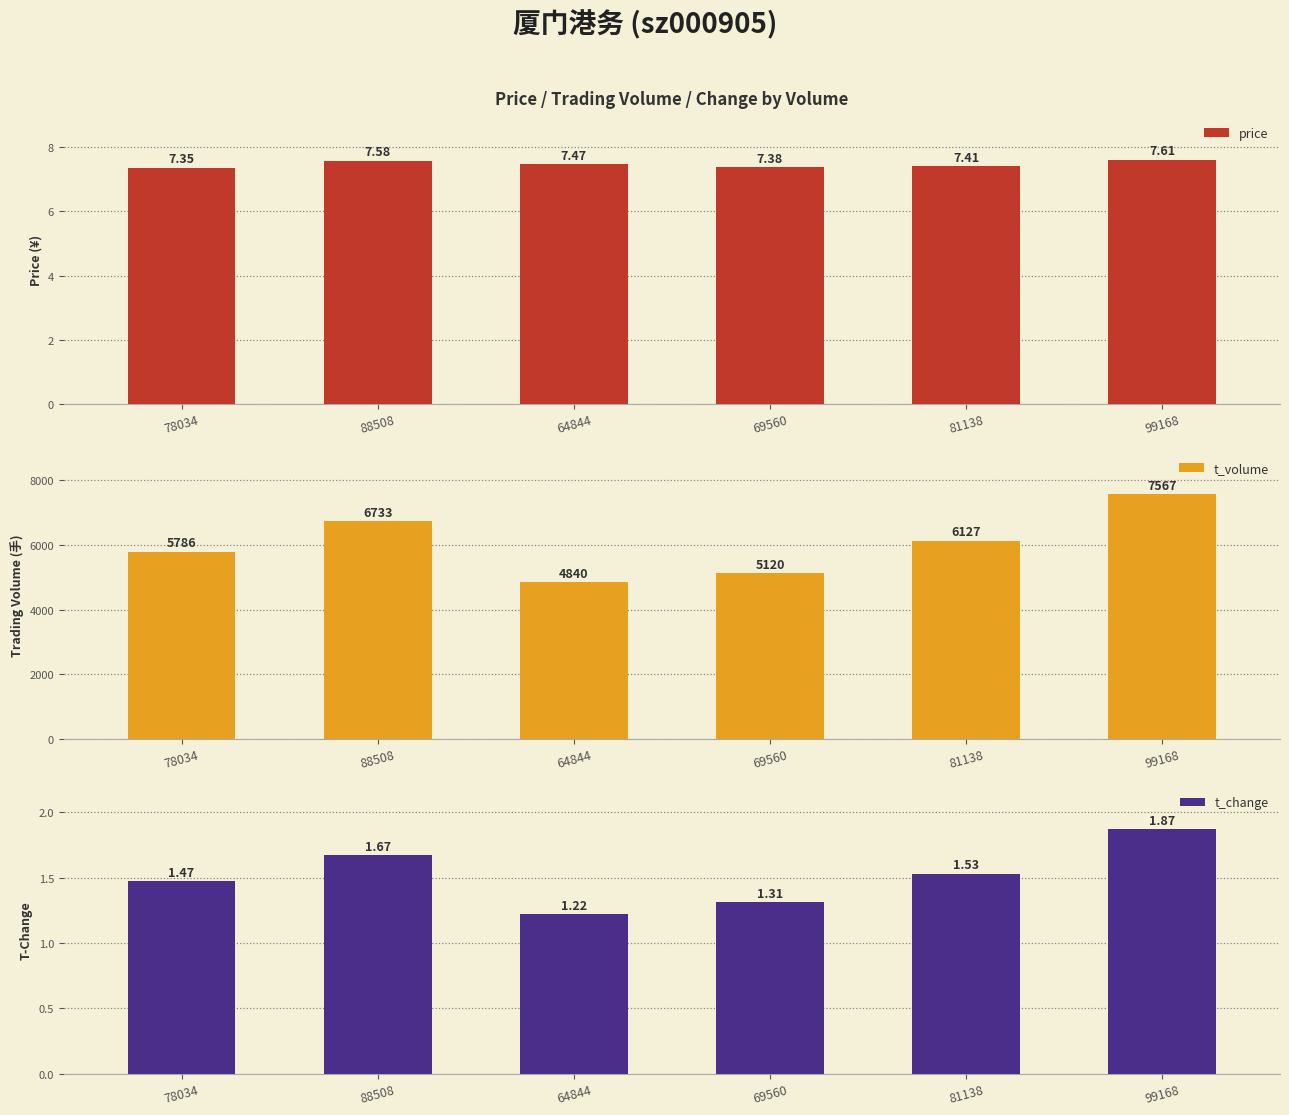

Rank the categories by price value from highest to lowest.

99168, 88508, 64844, 81138, 69560, 78034